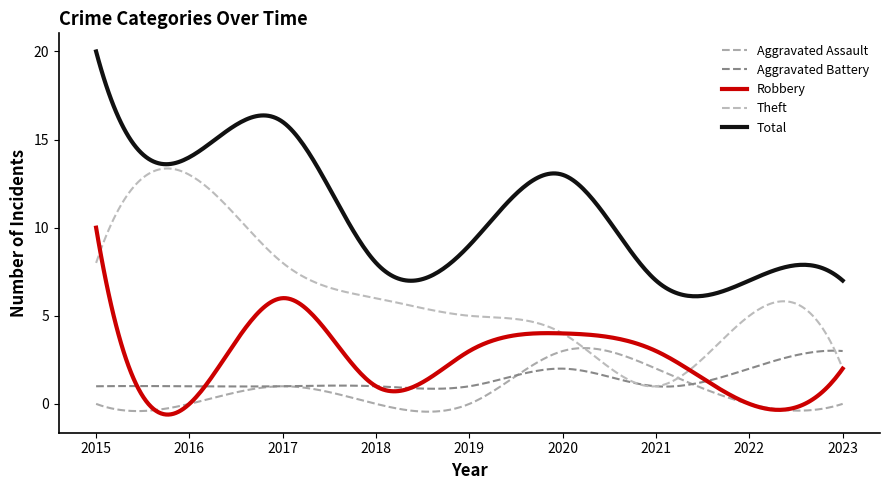

Reading left to right, transcribe all the data shown in this chart.

Aggravated Assault: 2015=0	2016=0	2017=1	2018=0	2019=0	2020=3	2021=2	2022=0	2023=0
Aggravated Battery: 2015=1	2016=1	2017=1	2018=1	2019=1	2020=2	2021=1	2022=2	2023=3
Robbery: 2015=10	2016=0	2017=6	2018=1	2019=3	2020=4	2021=3	2022=0	2023=2
Theft: 2015=8	2016=13	2017=8	2018=6	2019=5	2020=4	2021=1	2022=5	2023=2
Total: 2015=20	2016=14	2017=16	2018=8	2019=9	2020=13	2021=7	2022=7	2023=7